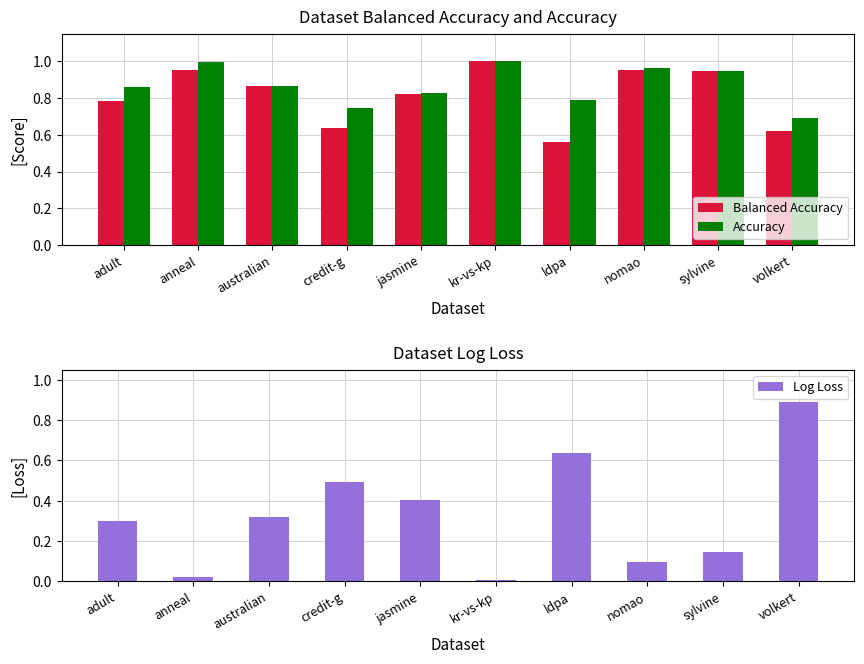

What is the spread (max minus min) of values at australian?

0.5